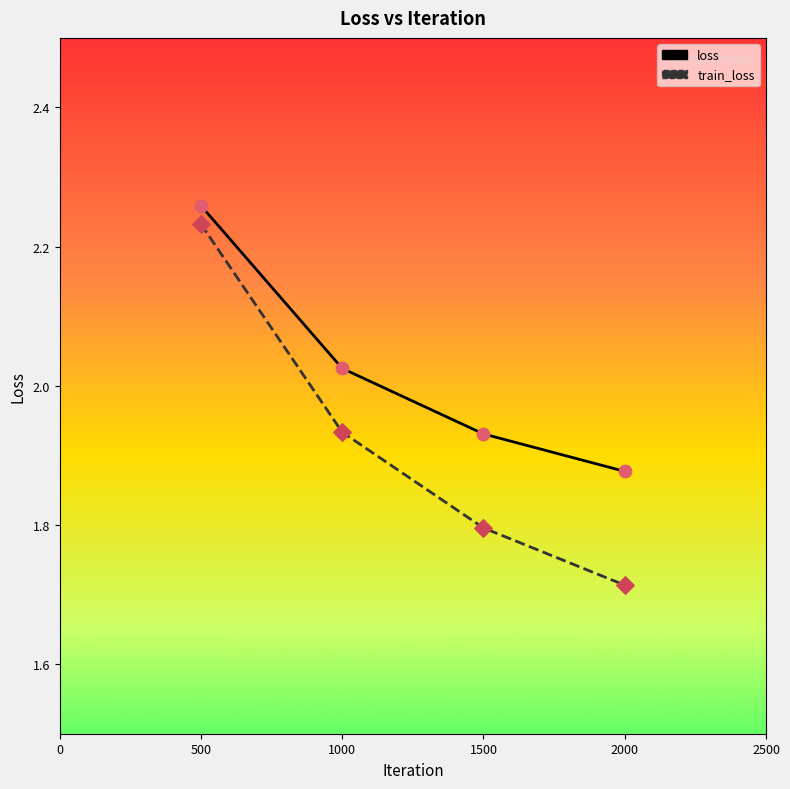

Which series has the largest total across all categories?

loss